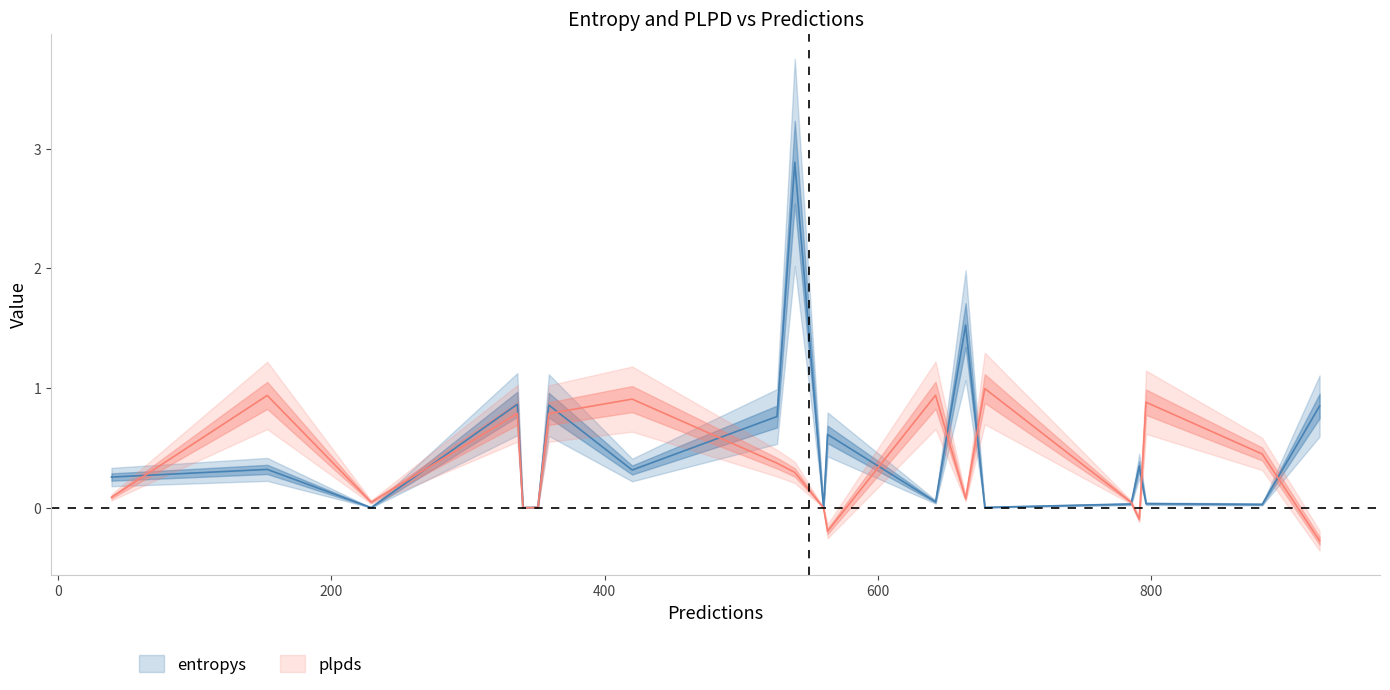

What is the average value of the plpds series?

0.4